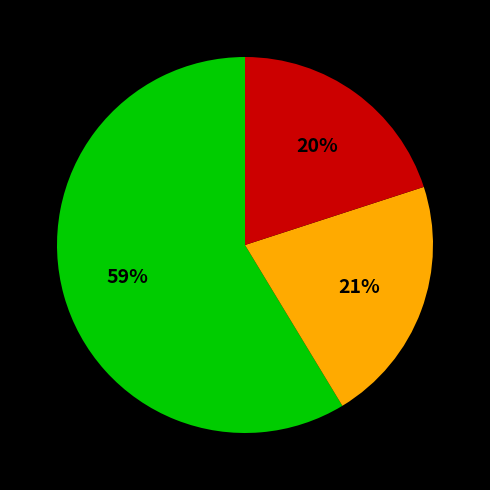

Is there a majority slice in this chart?

Yes